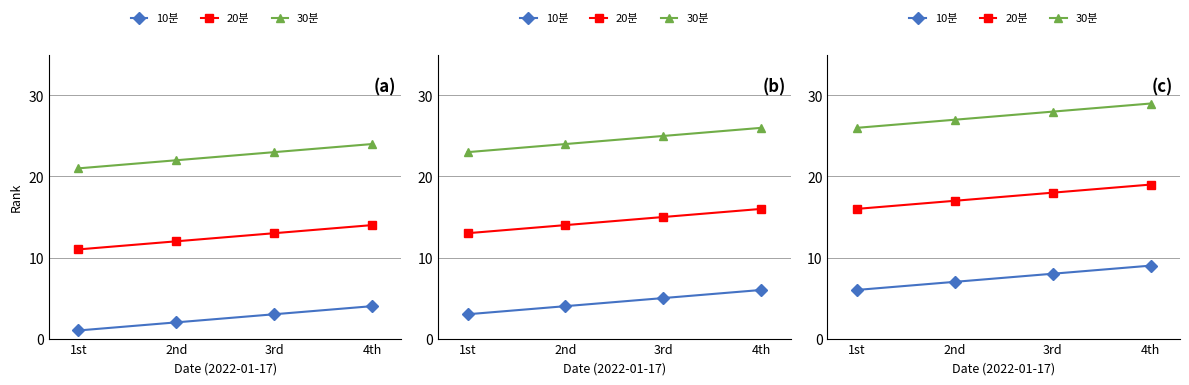

Where is 10분 nearest to the value 7?

2nd